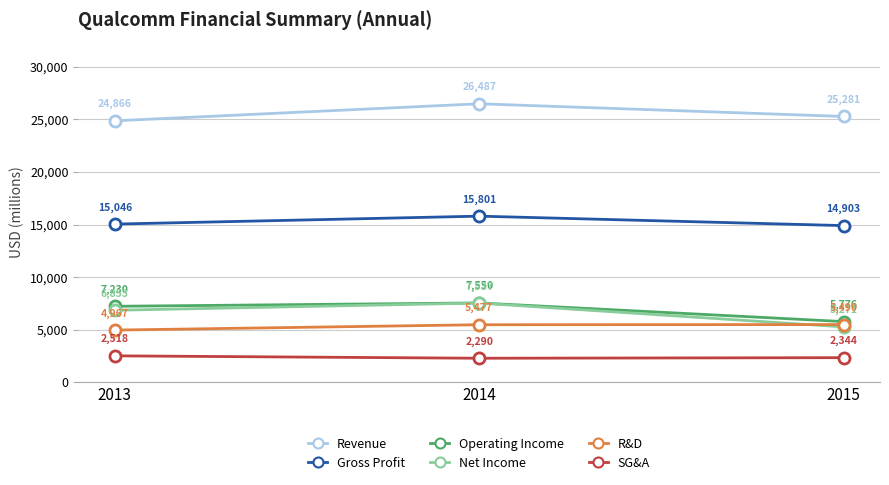

Reading left to right, transcribe all the data shown in this chart.

Revenue: 2013=24866	2014=26487	2015=25281
Gross Profit: 2013=15046	2014=15801	2015=14903
Operating Income: 2013=7230	2014=7550	2015=5776
Net Income: 2013=6853	2014=7537	2015=5271
R&D: 2013=4967	2014=5477	2015=5490
SG&A: 2013=2518	2014=2290	2015=2344